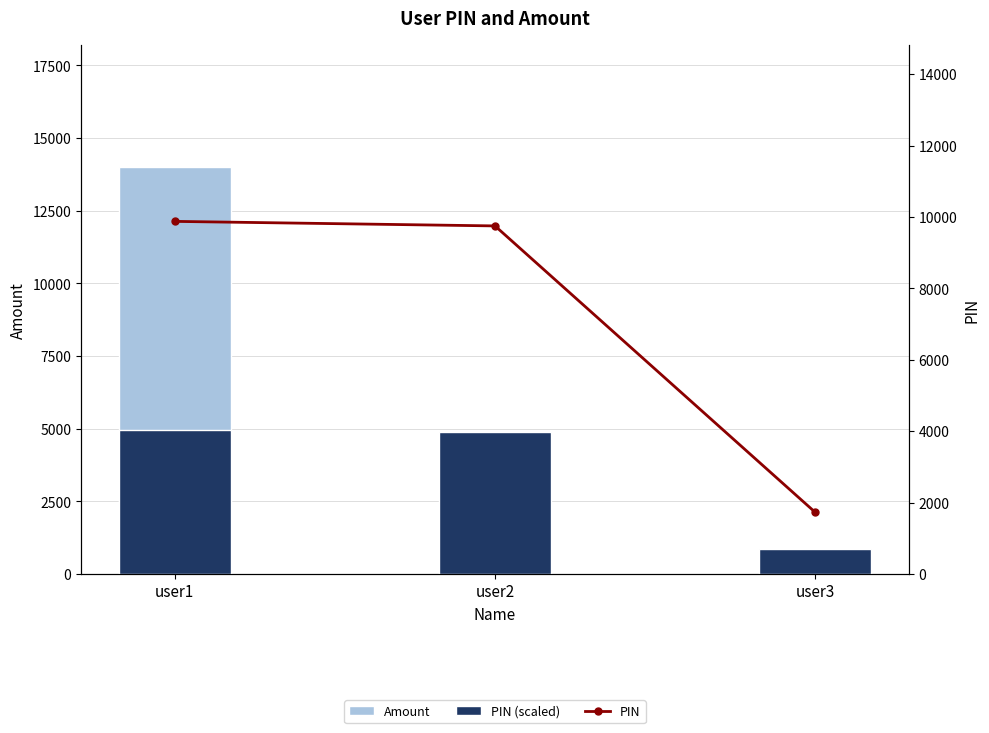

What is the sum of all PIN values?

21348.0